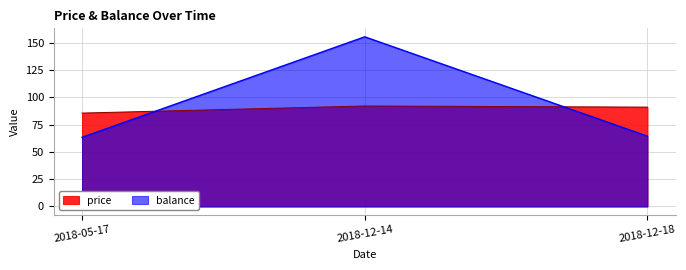

At 2018-05-17, list the series in order from smallest to largest.

balance, price